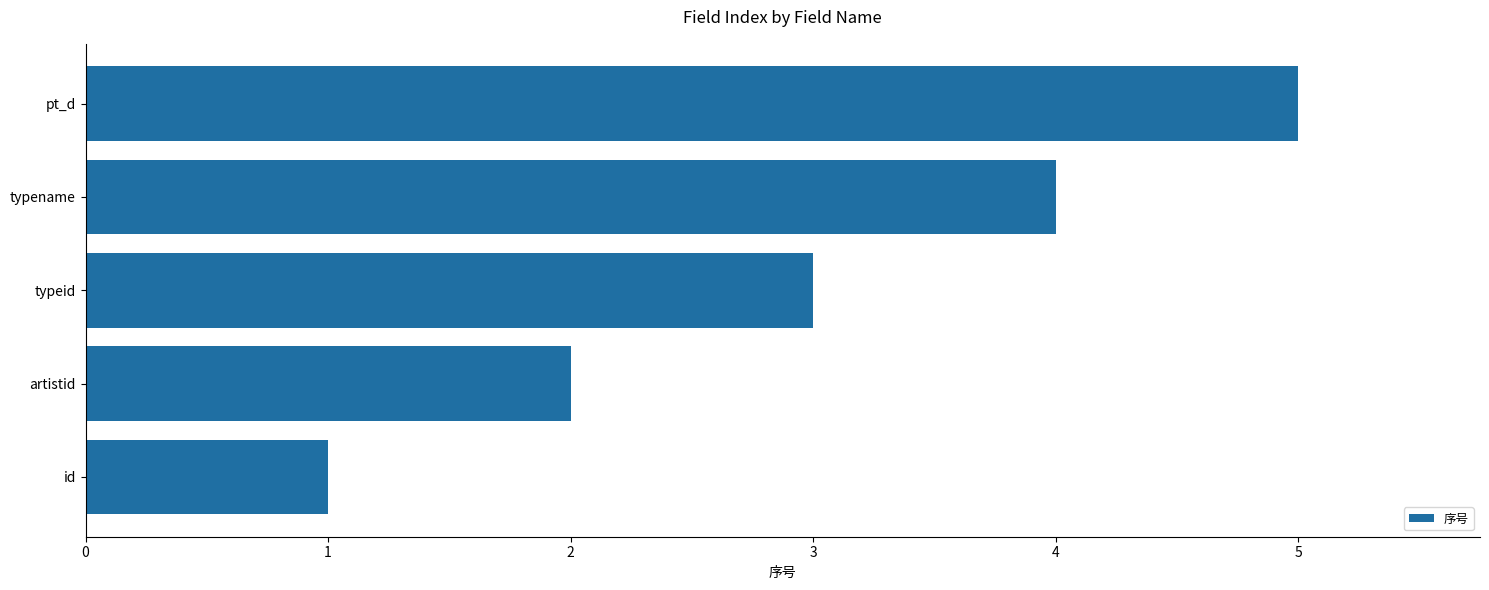

Count the values in the range 2 to 4.

3